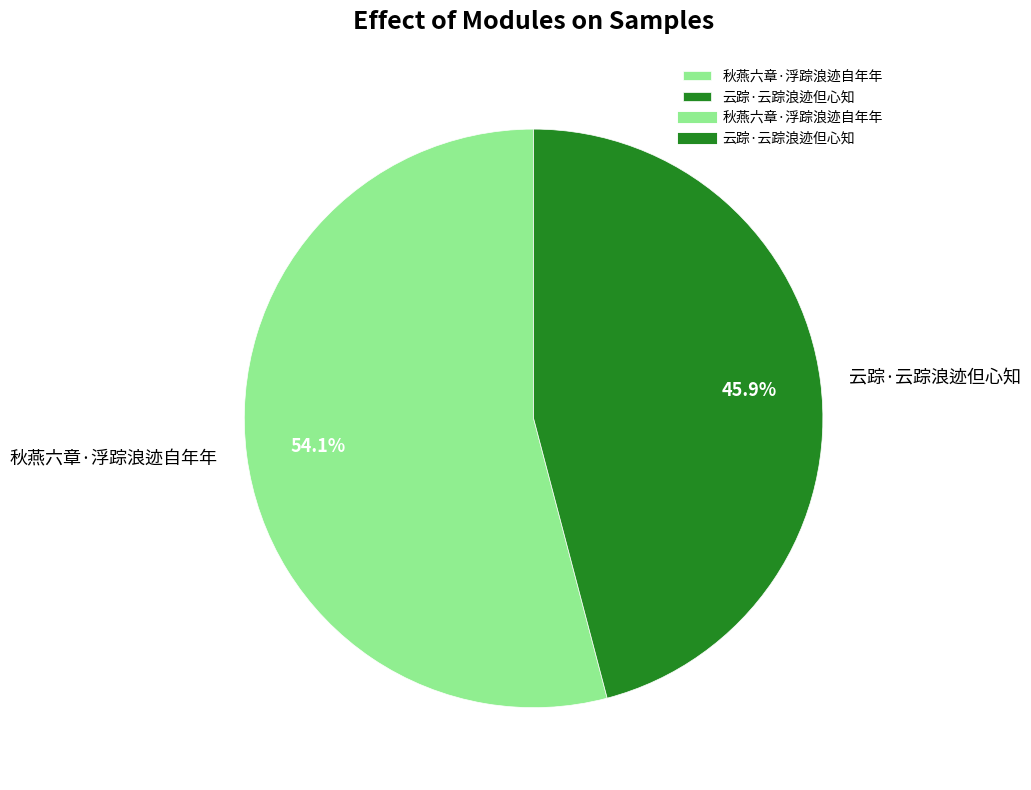

To the nearest percent, what percentage of the pie is 云踪·云踪浪迹但心知?

46%